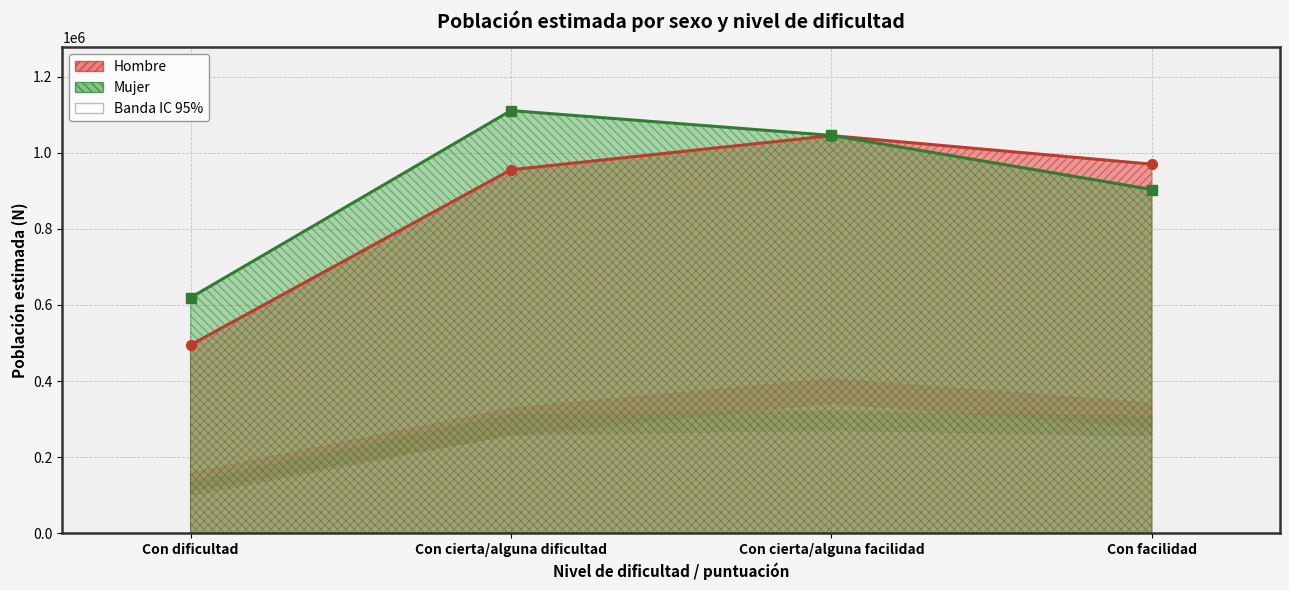

What is the difference between the second highest and minimum values in the Hombre N lim inf series?

165332